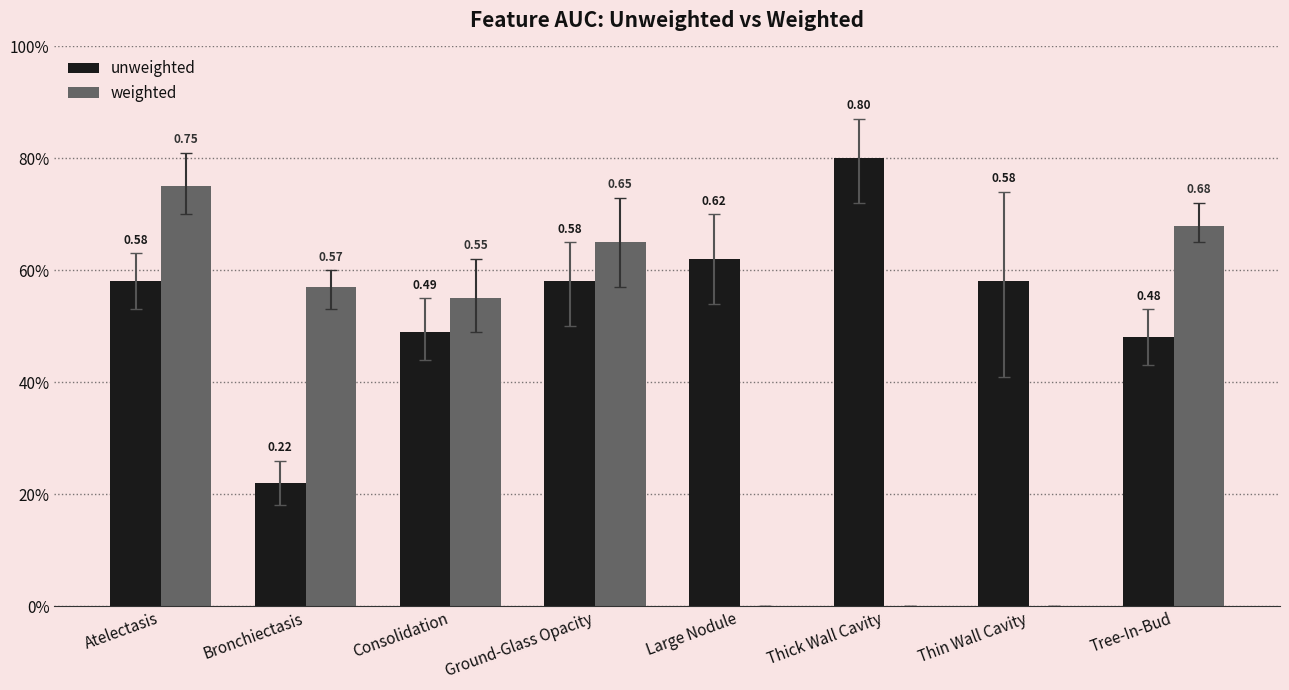

Which has a higher value, Bronchiectasis or Atelectasis?

Atelectasis